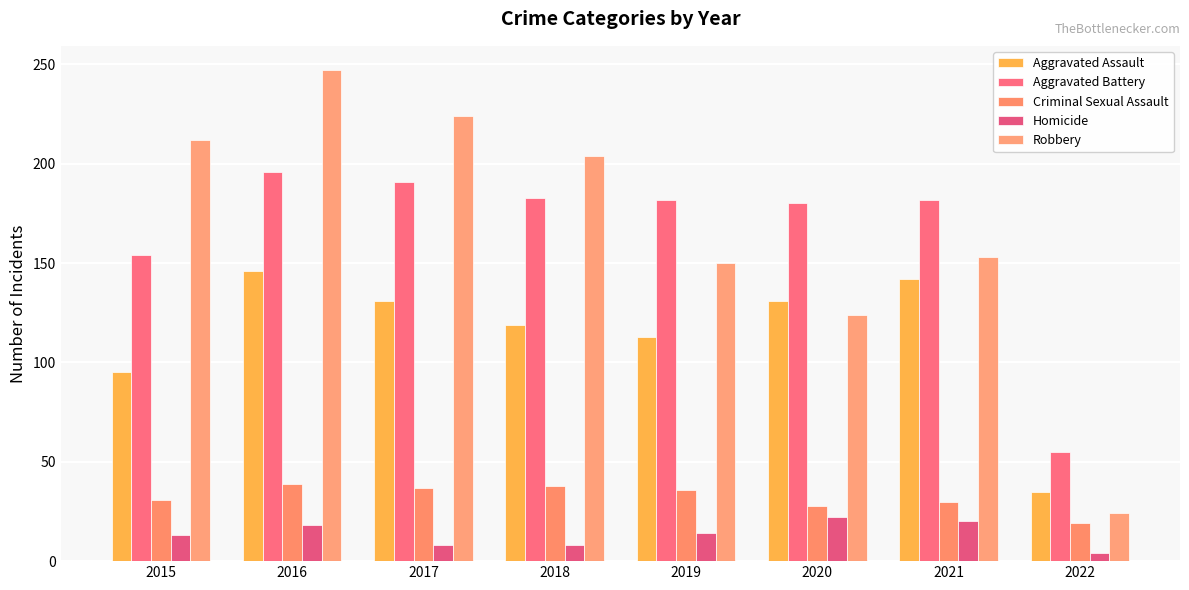

What is the spread (max minus min) of values at 2017?

216